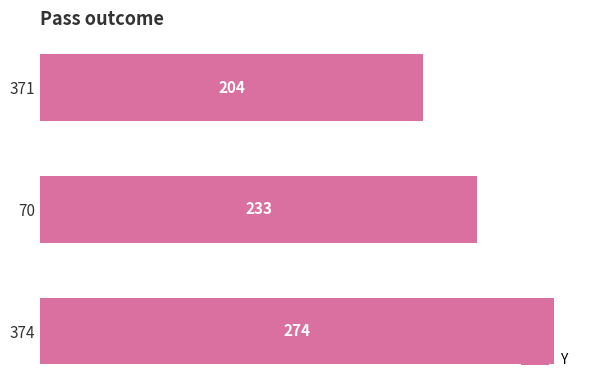

Is it true that the value at 371 is 77?

False